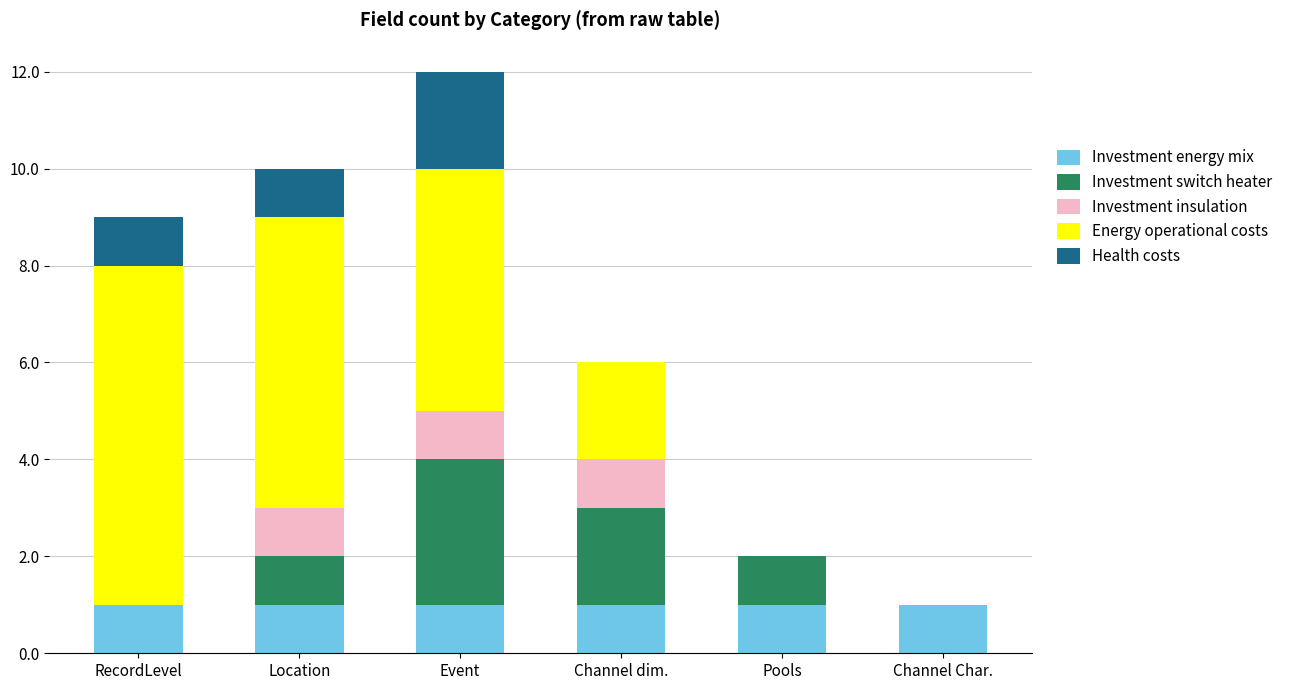

Is it true that Investment energy mix equals 2 at RecordLevel?

False